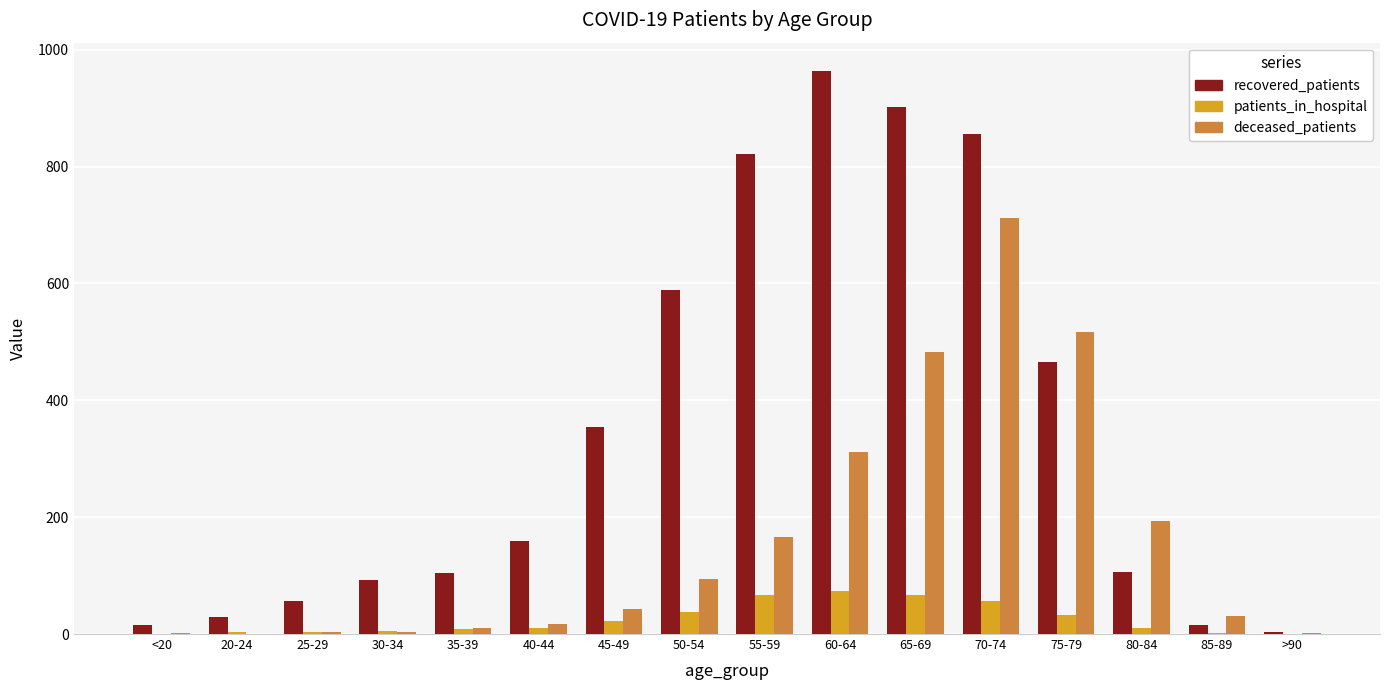

What is the sum of all deceased_patients values?

2589